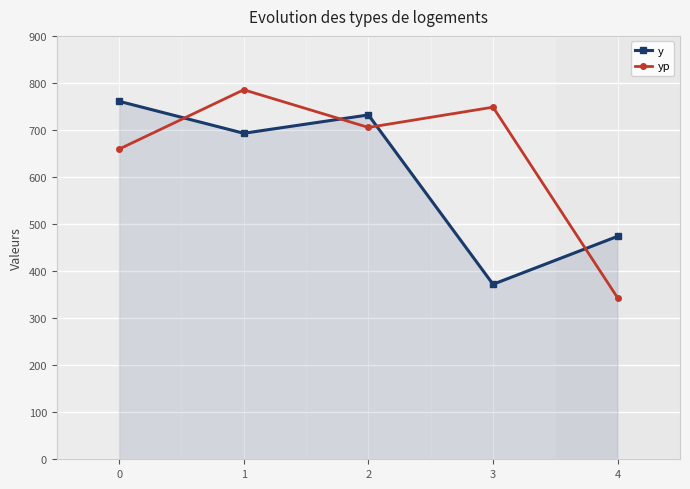

Is it true that yp equals 343.0 at 4?

True